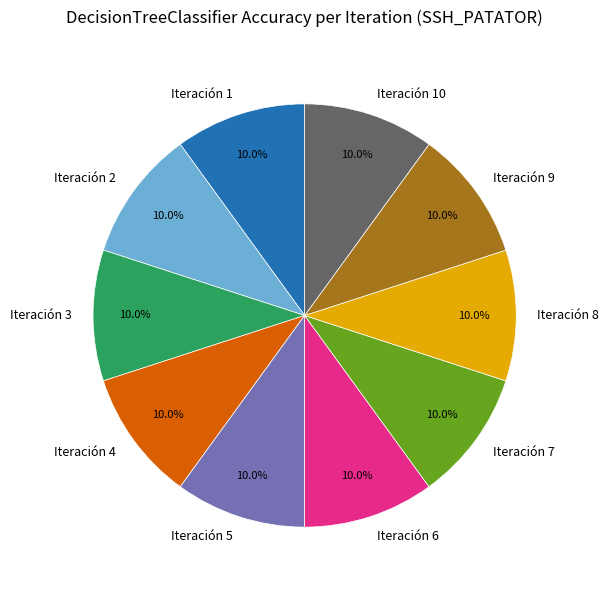

Is there a majority slice in this chart?

No